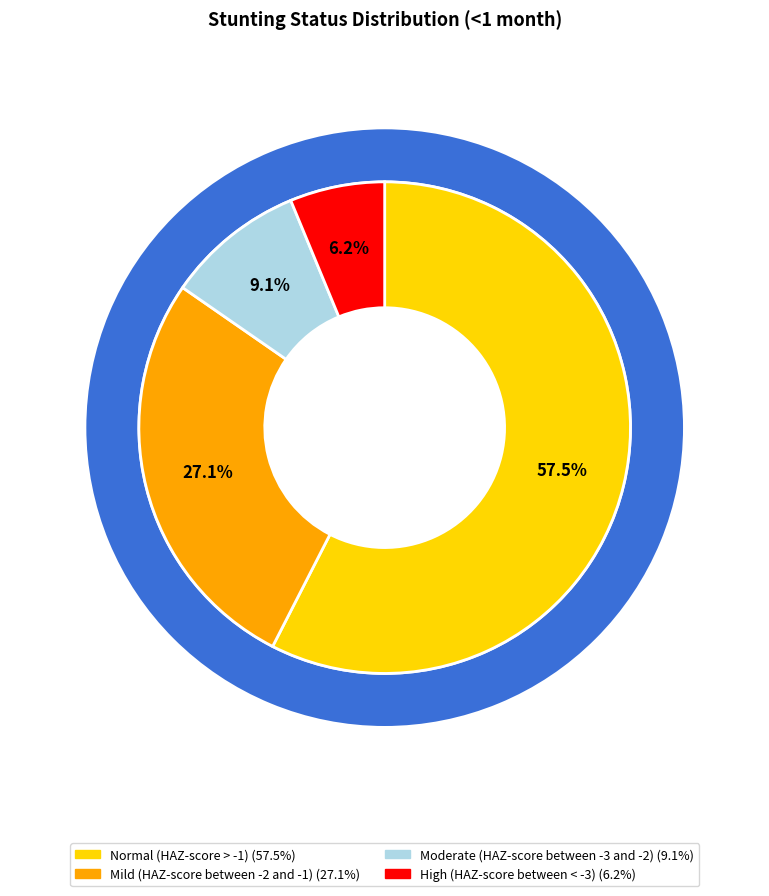

How many segments does this pie chart have?

4